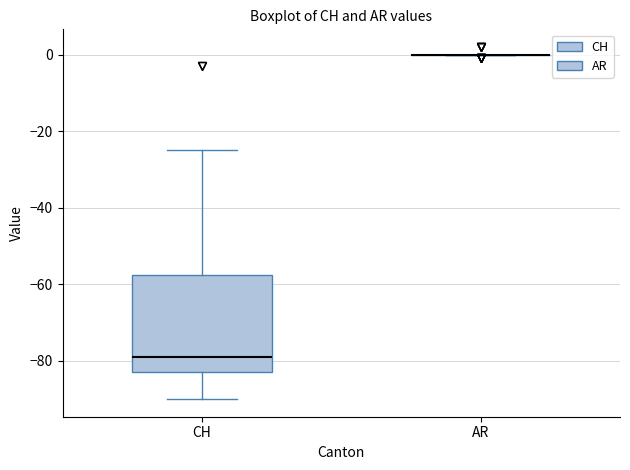

Reading left to right, read every box against the y-axis: the position of its median line, the range the box covers, and the ends of its whiskers. The values are not printed on the chart, so give them approximately, as read against the axis.

CH: median -78, box -82 to -58, whiskers -90 to -24
AR: box collapsed to a line at 0, whiskers 0 to 0